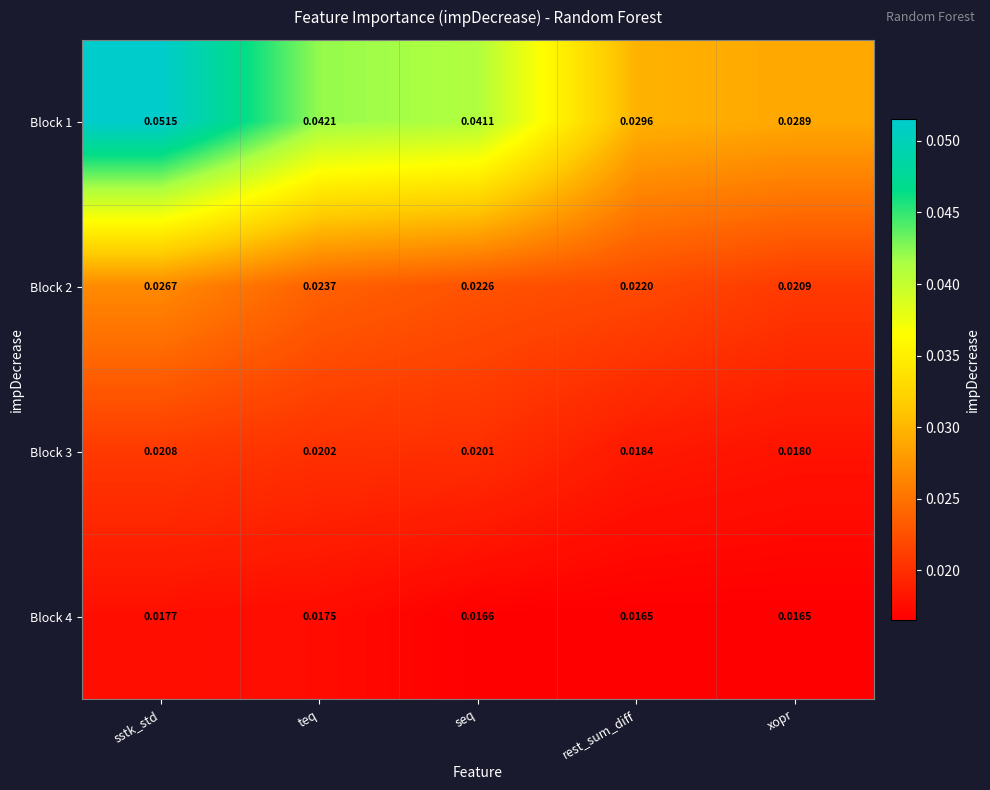

Rank the series at teq from highest to lowest value.

Block 1, Block 2, Block 3, Block 4